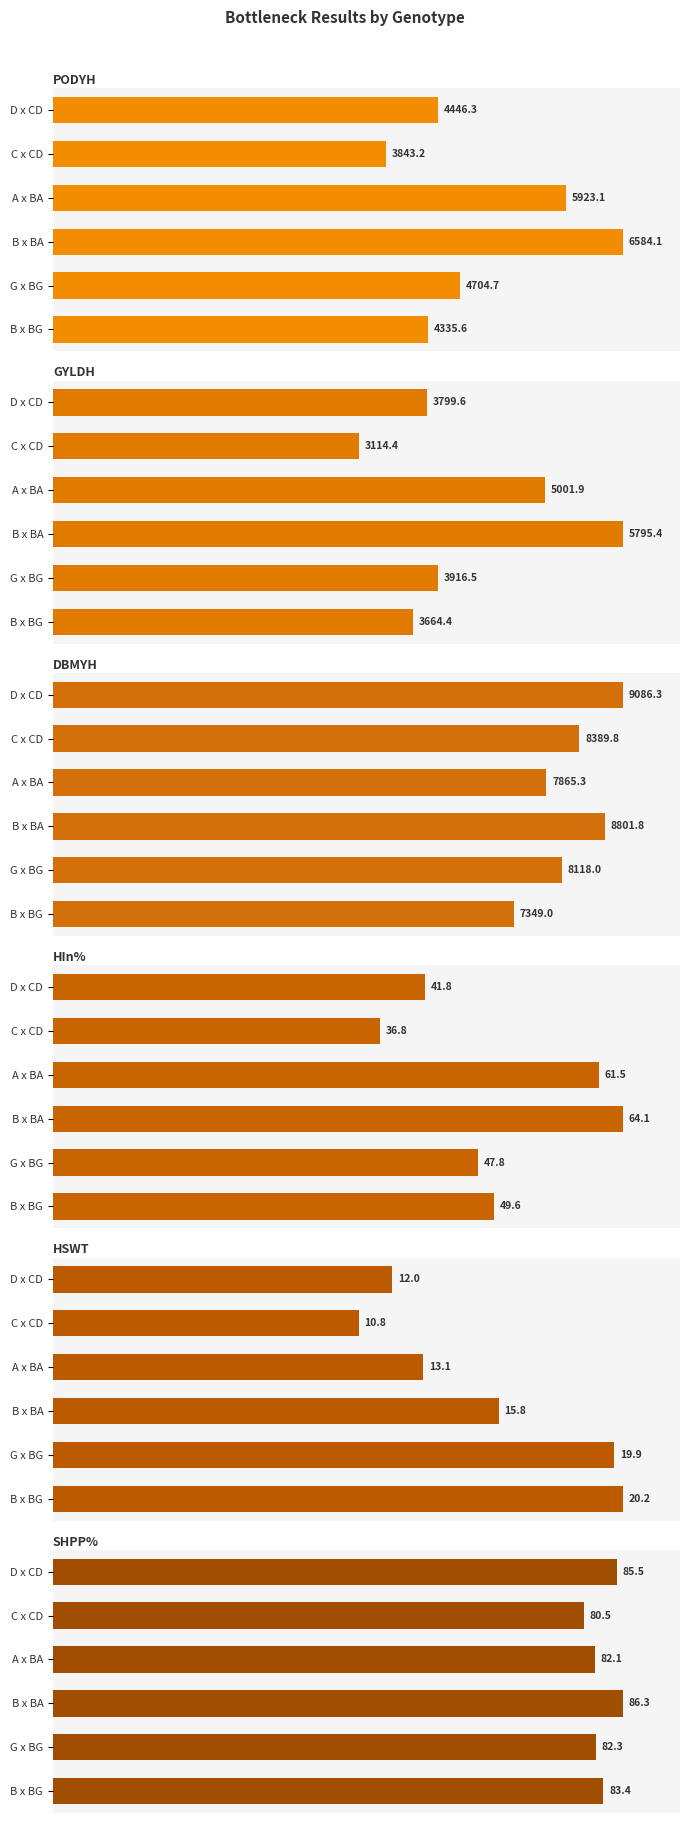

Count the number of categories in the chart.

6